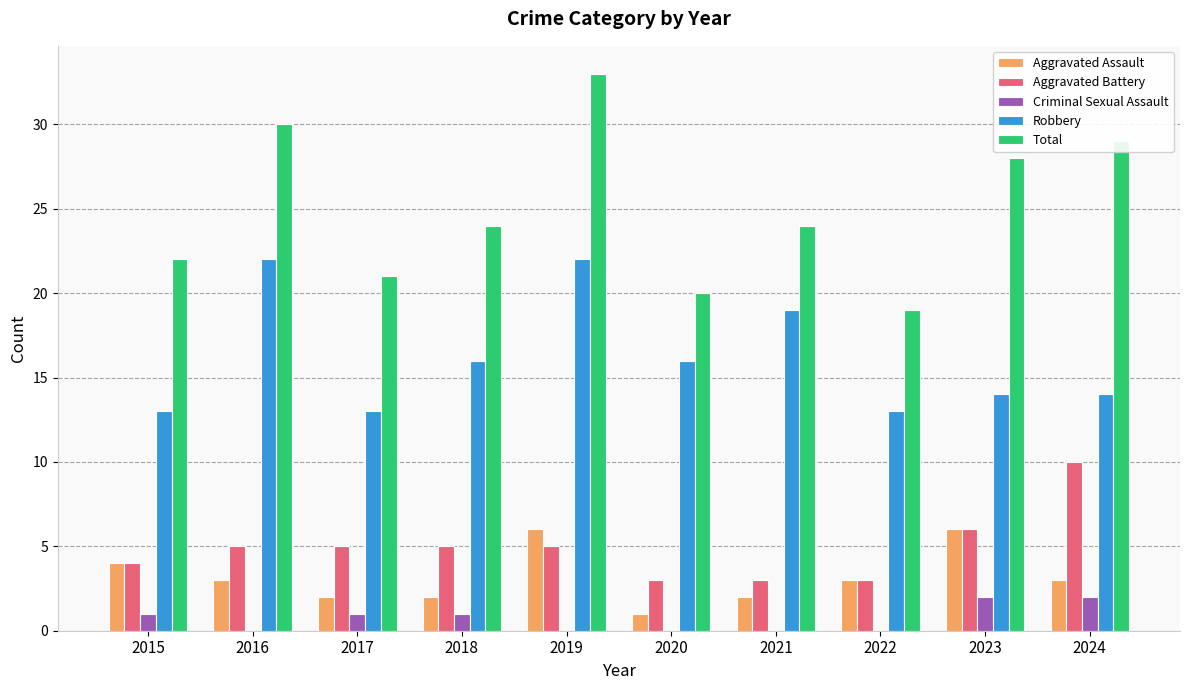

What is the spread (max minus min) of values at 2021?

24